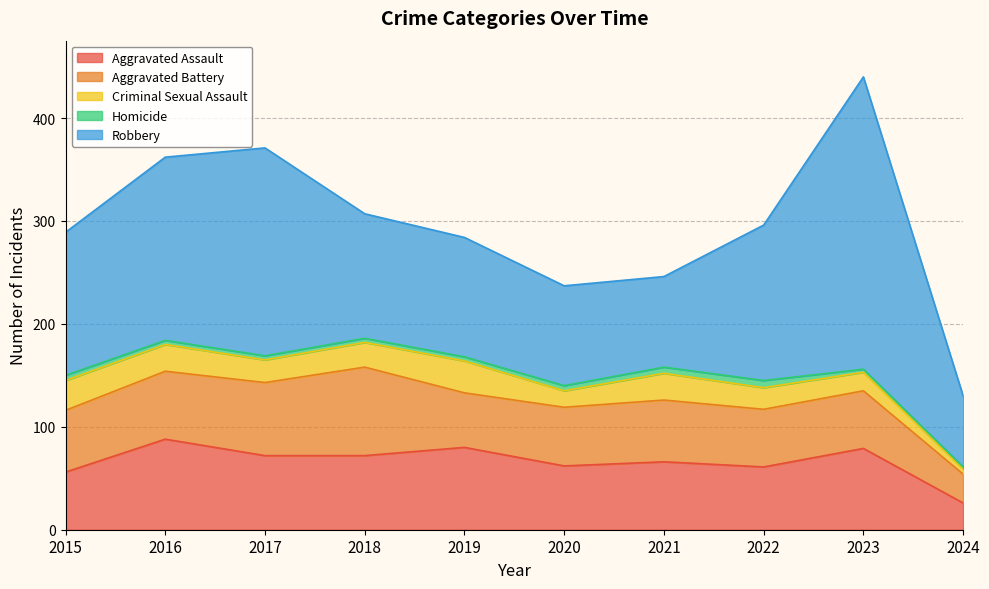

Rank the series by their maximum value, from lowest to highest.

Homicide, Criminal Sexual Assault, Aggravated Battery, Aggravated Assault, Robbery